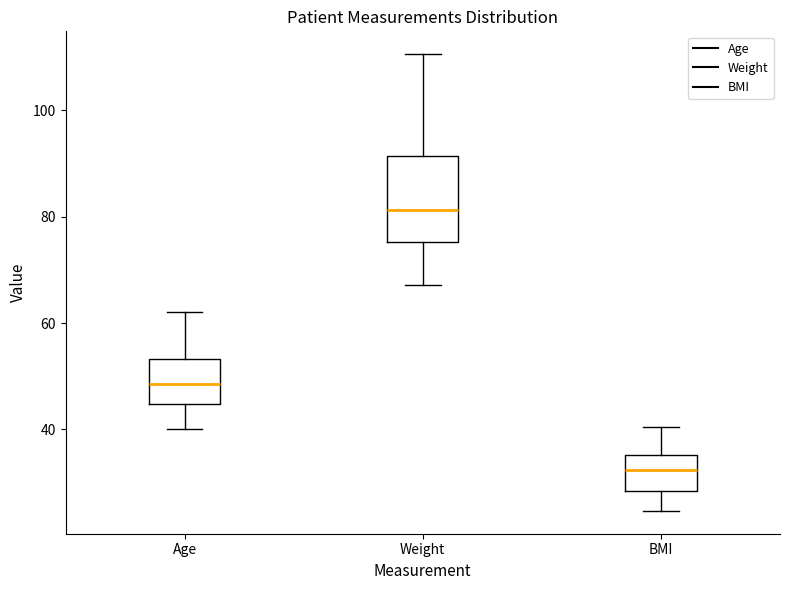

Reading left to right, transcribe this box plot: for each box, give where its median line is, the range the box spans, and where its two whiskers end, as read against the y-axis. The values are not printed on the chart, so give them approximately, as read against the axis.

Age: median 48, box 44 to 54, whiskers 40 to 62
Weight: median 82, box 76 to 92, whiskers 68 to 110
BMI: median 32, box 28 to 36, whiskers 24 to 40